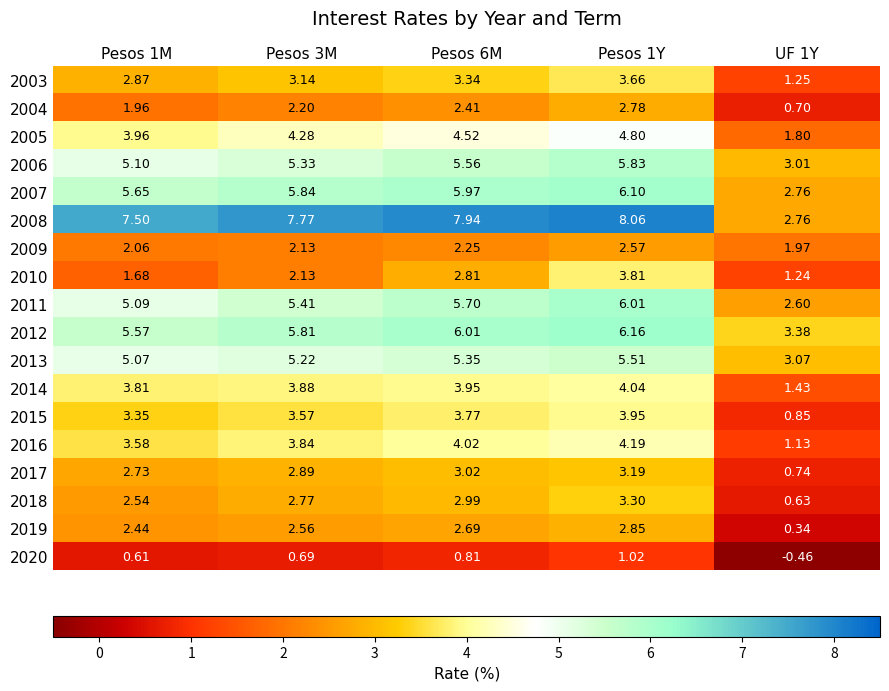

Is the value of 2013 at Pesos 3M greater than the value of 2005 at Pesos 6M?

Yes